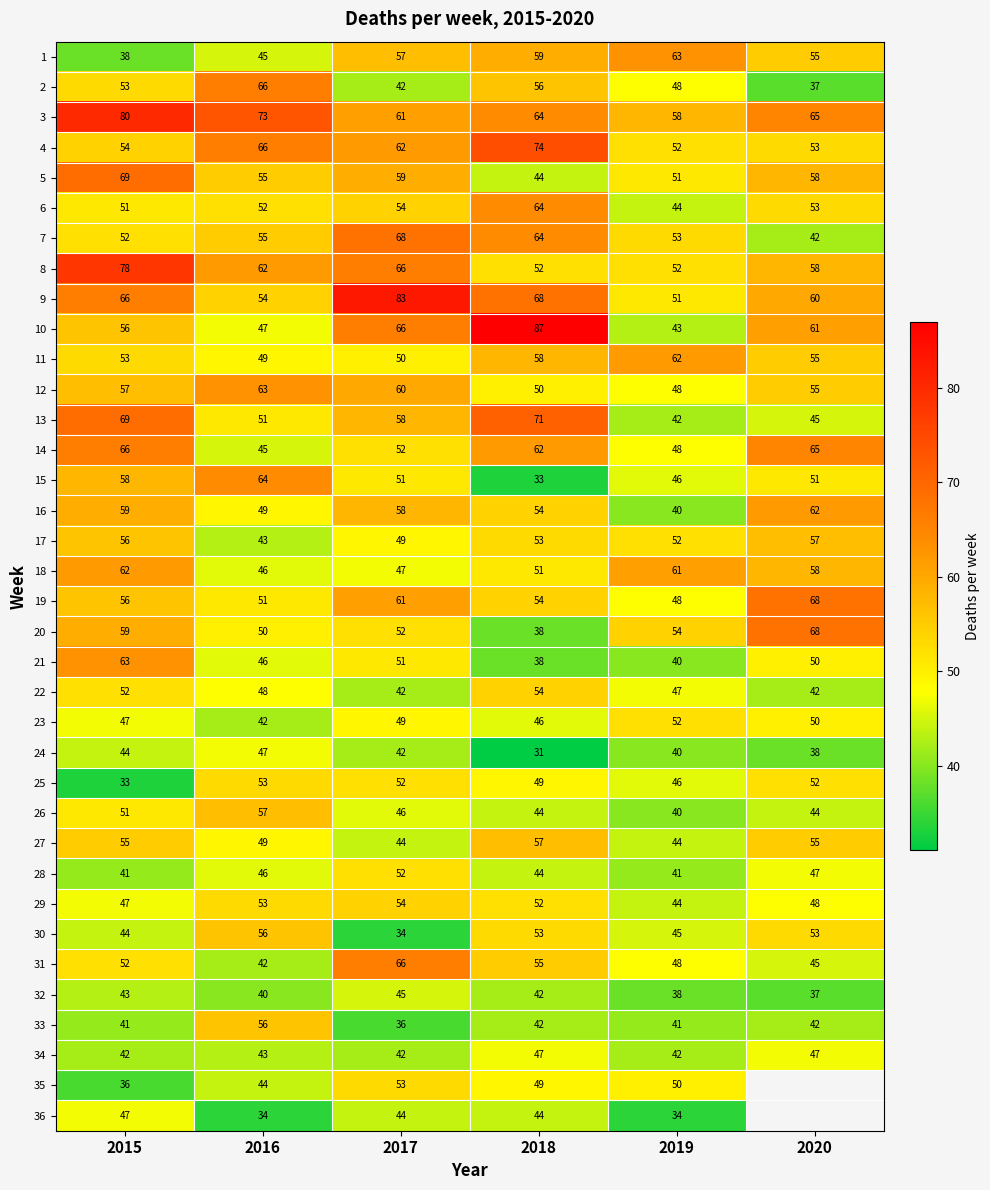

List the labels in order of 14 value, smallest first.

2016, 2019, 2017, 2018, 2020, 2015